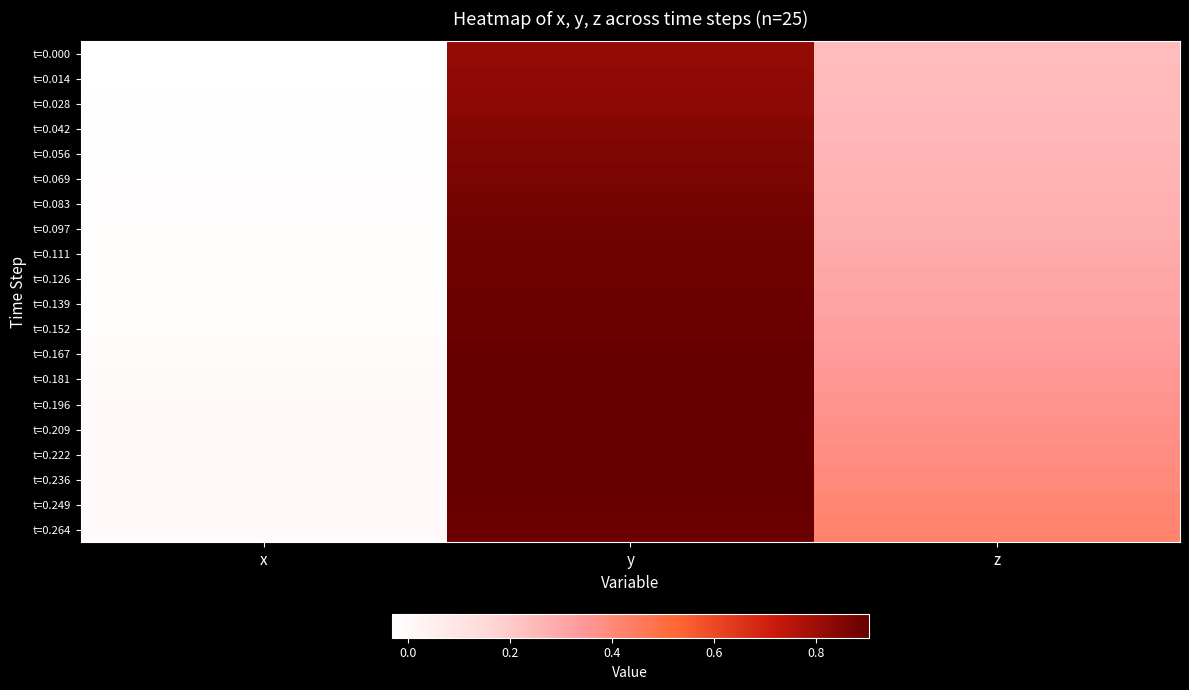

Count the number of categories in the chart.

3